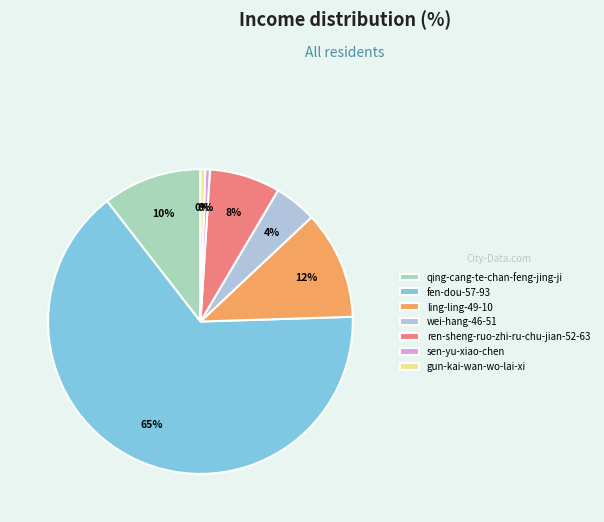

To the nearest percent, what portion does ren-sheng-ruo-zhi-ru-chu-jian-52-63 represent?

8%